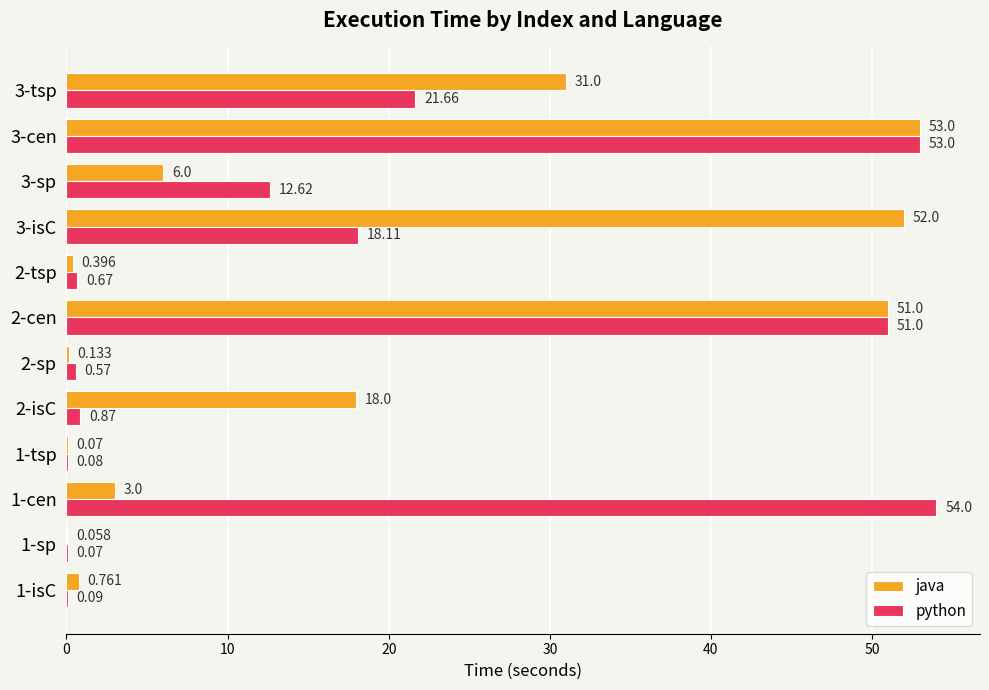

Which category has the highest value across all series?

1-cen